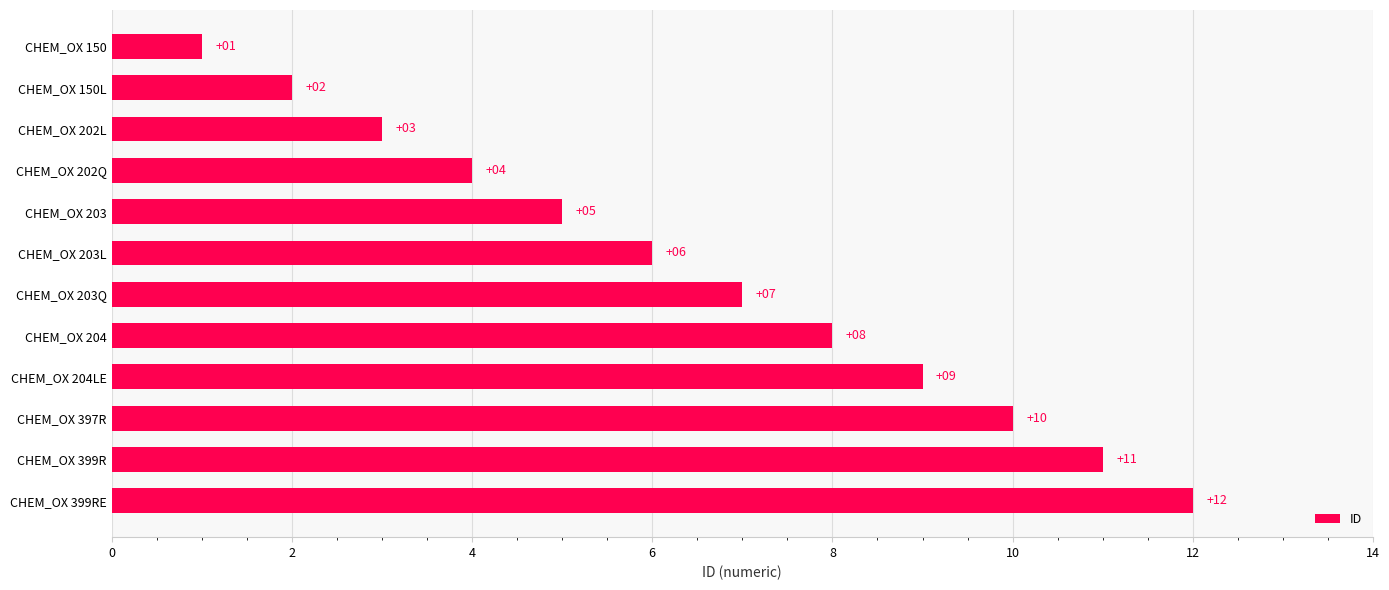

What is the ratio of the value at CHEM_OX 397R to the value at CHEM_OX 203Q?

1.4